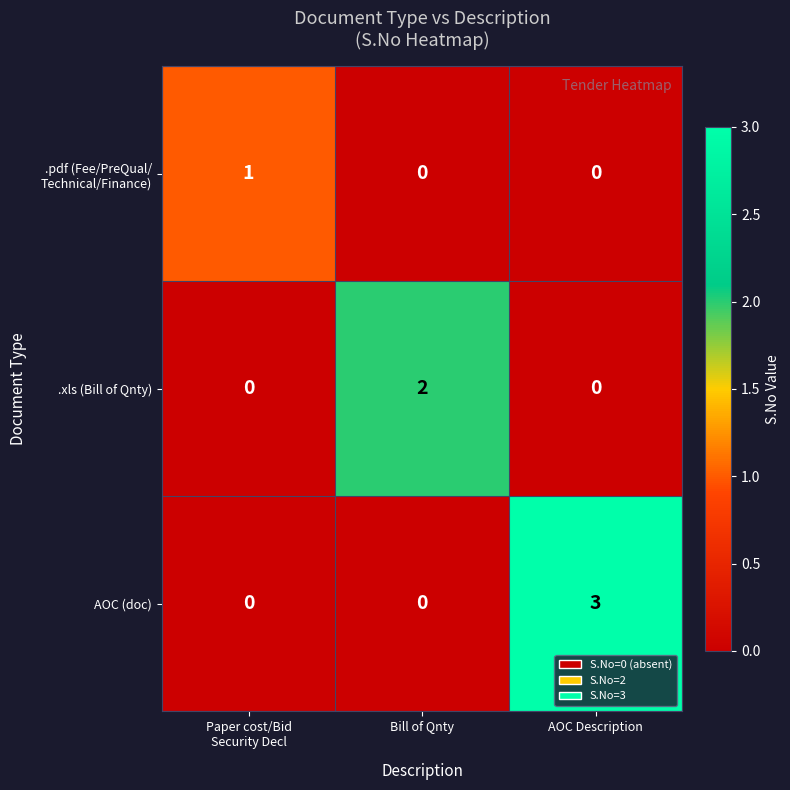

Which series changed the most between Bill of Qnty and AOC Description?

AOC (doc)